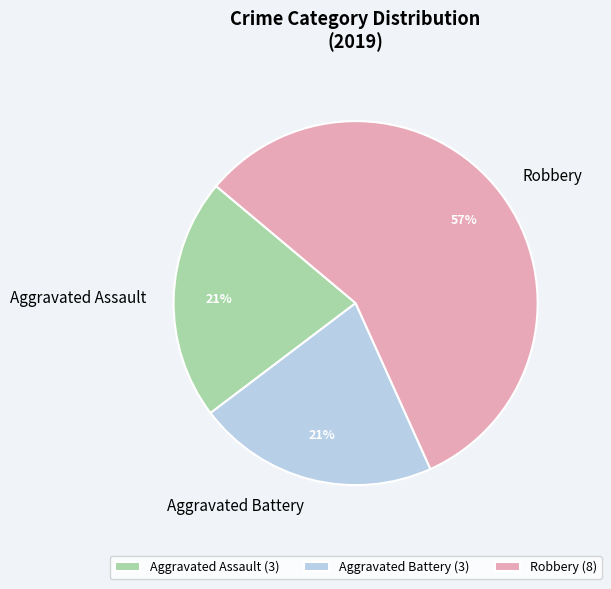

To the nearest percent, what percentage of the pie is Aggravated Assault?

21%